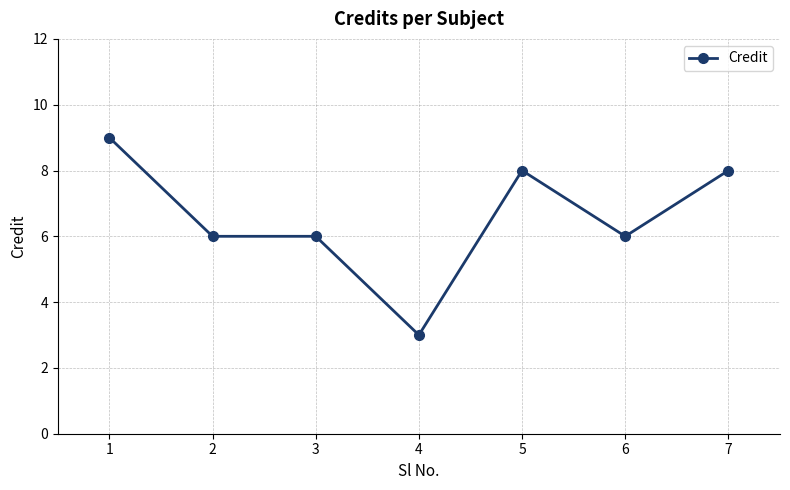

What is the maximum value shown in the chart?

9